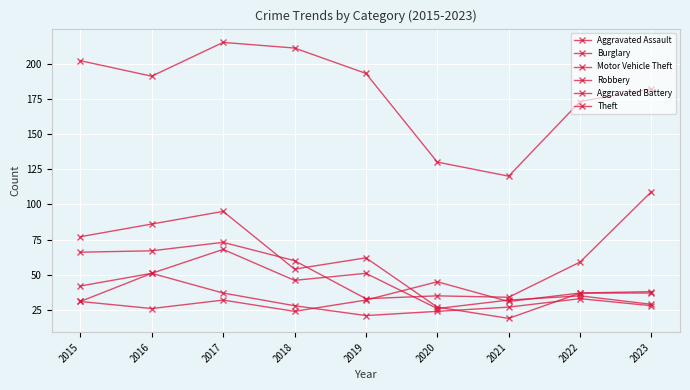

How many data points does each series have?

9